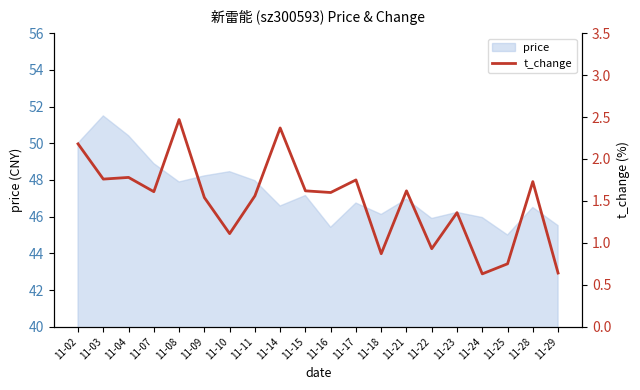

Where is the first local minimum?

11-03